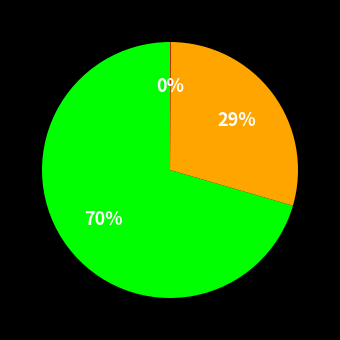

To the nearest percent, what is the average slice percentage?

33%